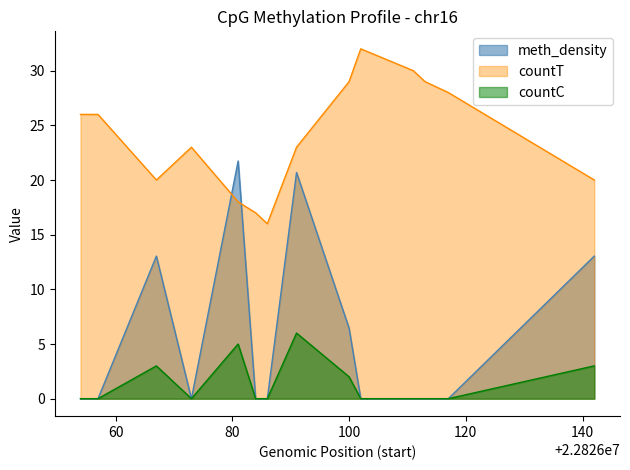

Which series has the widest spread of values?

meth_density